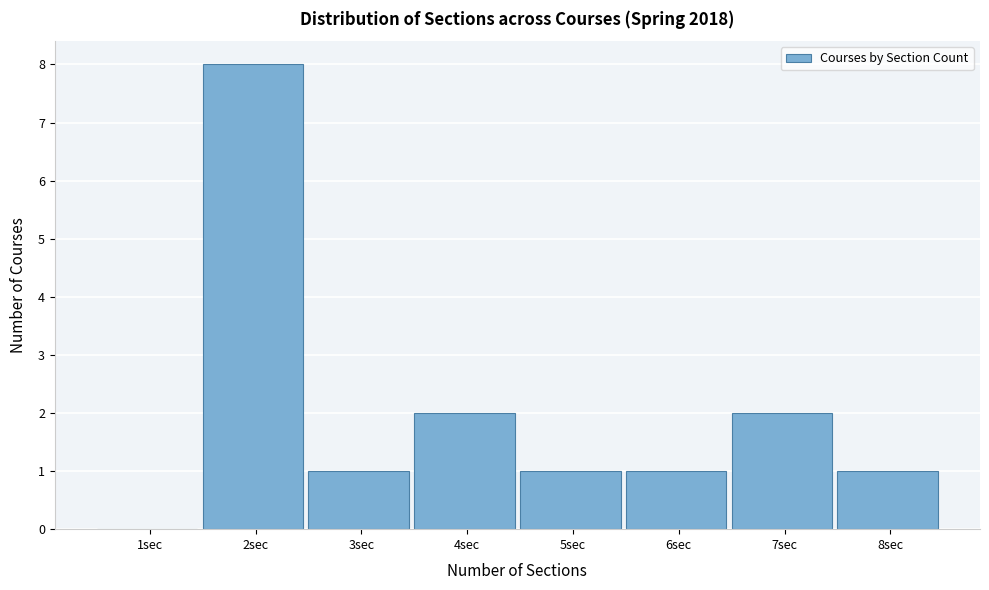

Reading left to right, what are all the values shown in this chart?

1sec=0	2sec=8	3sec=1	4sec=2	5sec=1	6sec=1	7sec=2	8sec=1